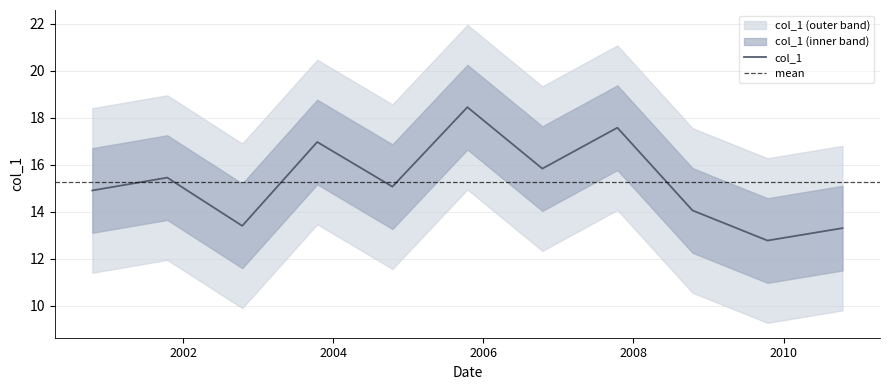

Where is the data nearest to the value 15?

2004-10-15